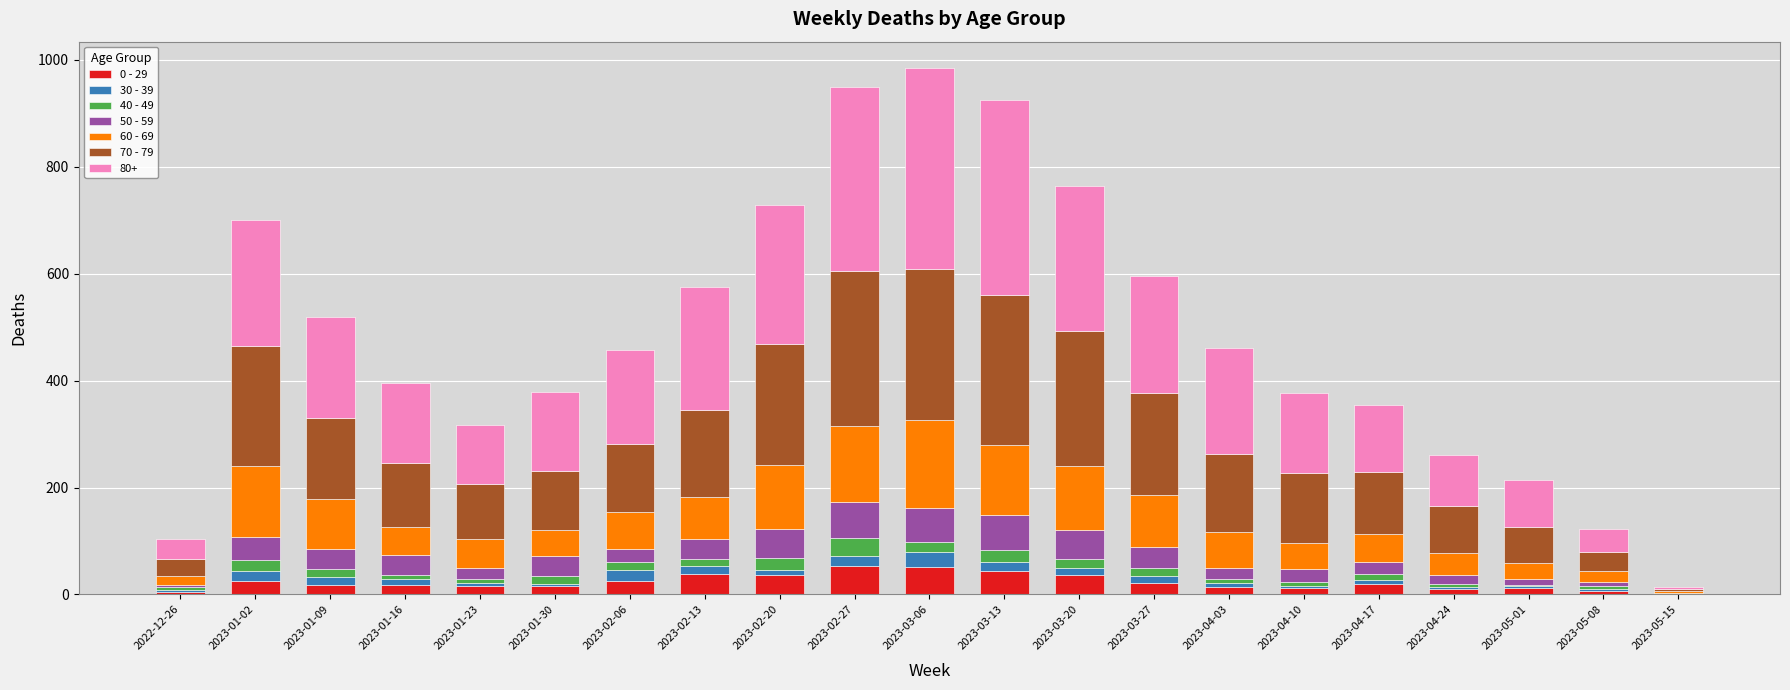

What are all the series names shown in the legend?

0 - 29, 30 - 39, 40 - 49, 50 - 59, 60 - 69, 70 - 79, 80+